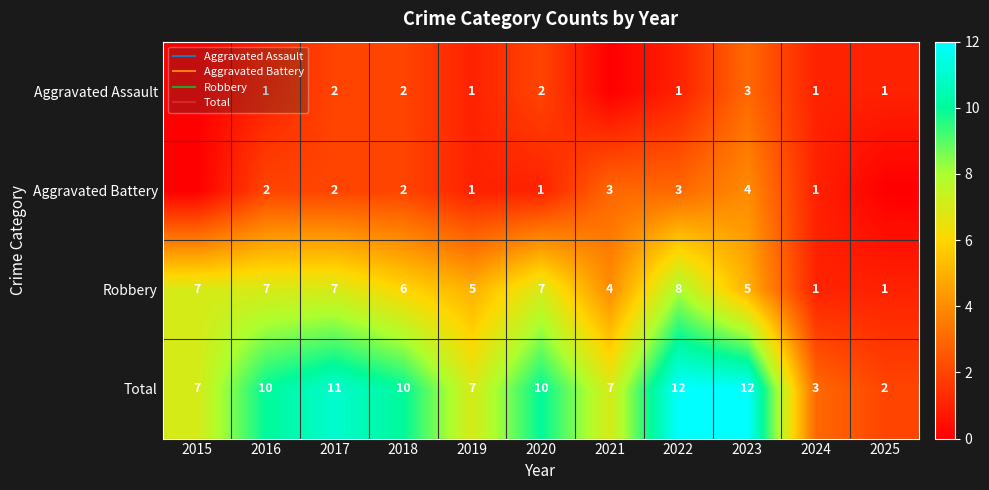

The Total series shows 7 at 2019. True or false?

True